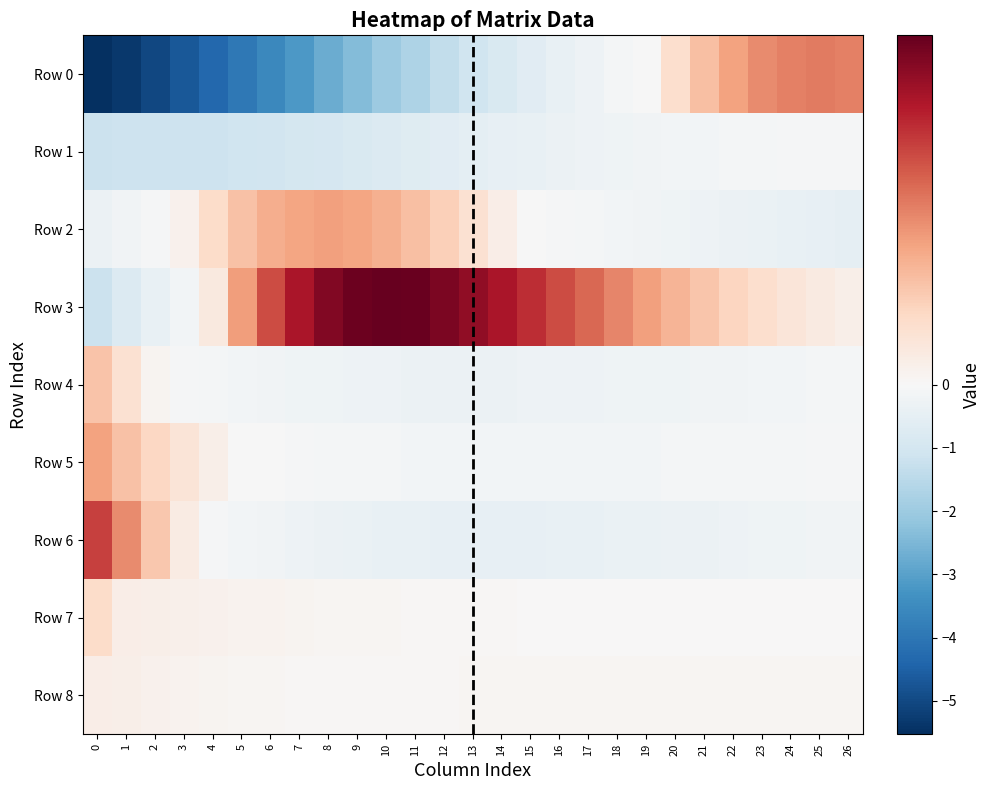

What is the total value across all series at 13?

-2.0